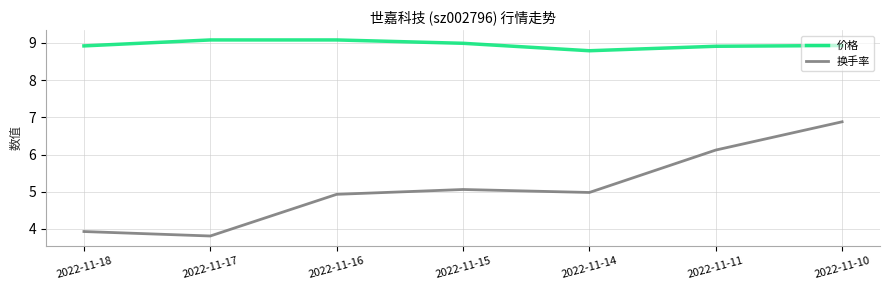

What is the smallest value displayed?

3.8